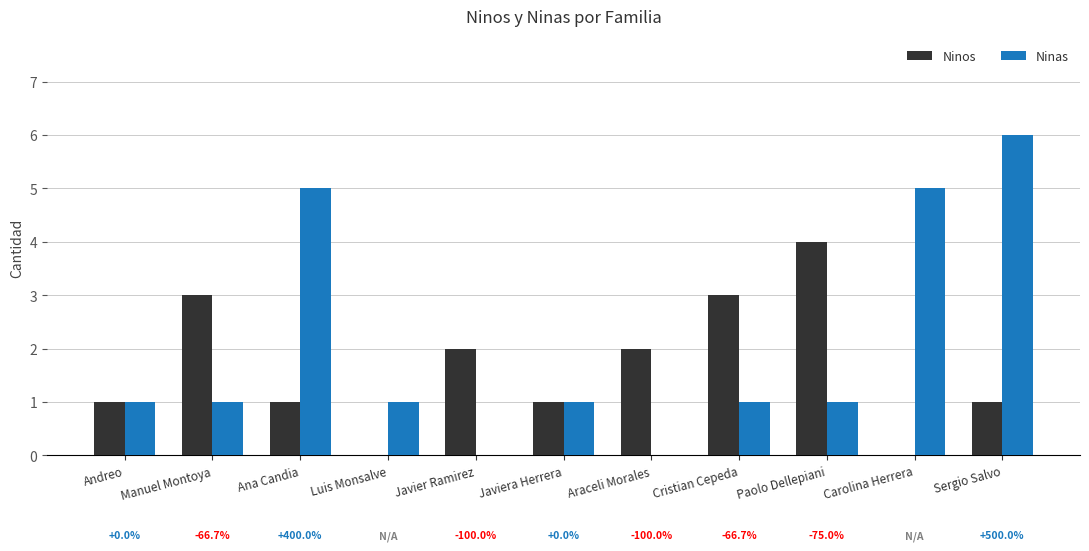

Reading left to right, extract all data points from this chart.

Ninos: 1	3	1	0	2	1	2	3	4	0	1
Ninas: 1	1	5	1	0	1	0	1	1	5	6